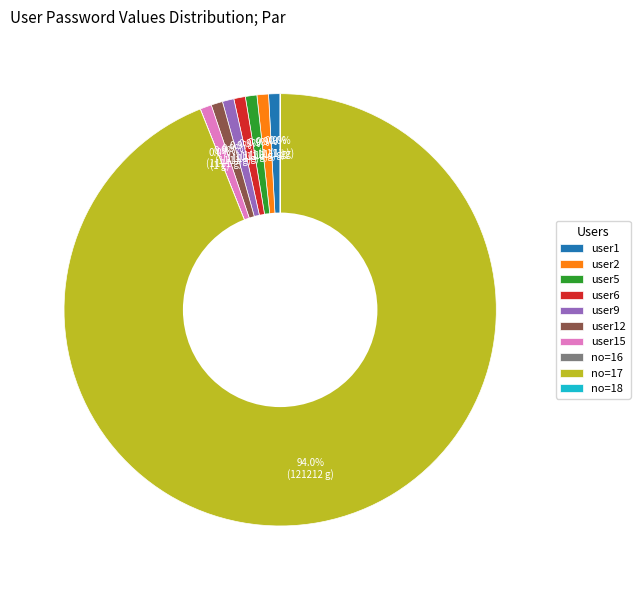

Is there any slice that represents more than half of the pie?

Yes